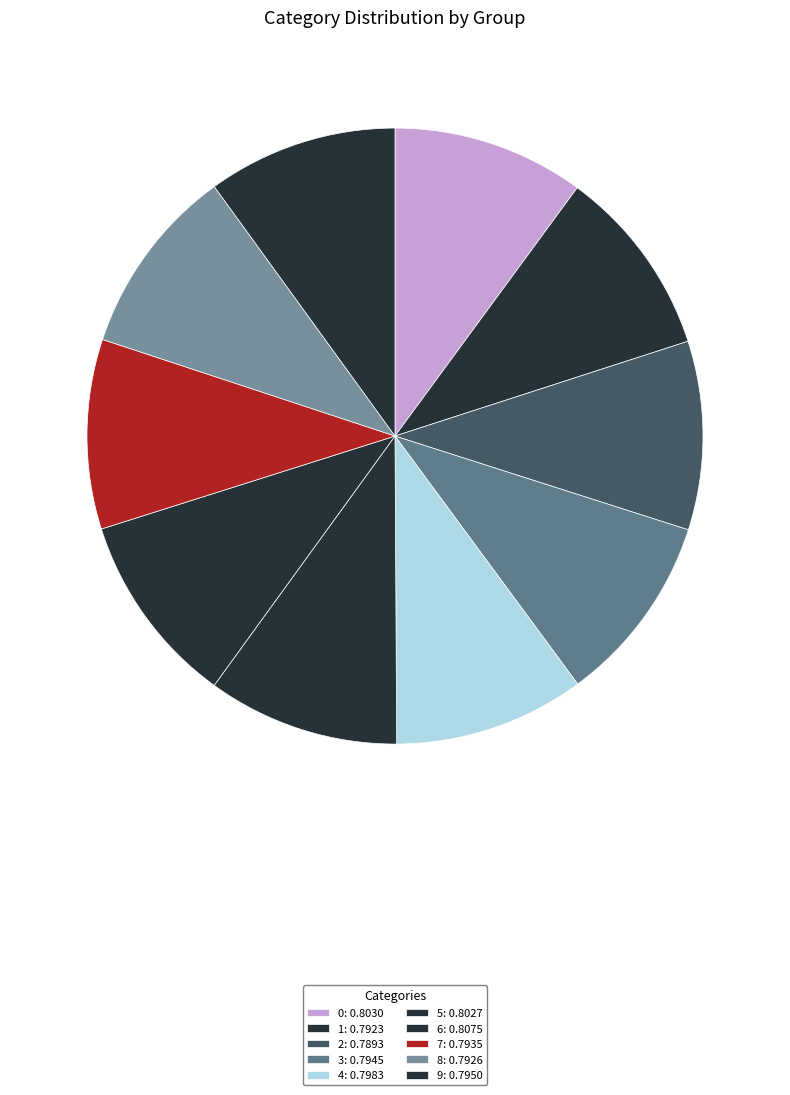

How many segments does this pie chart have?

10